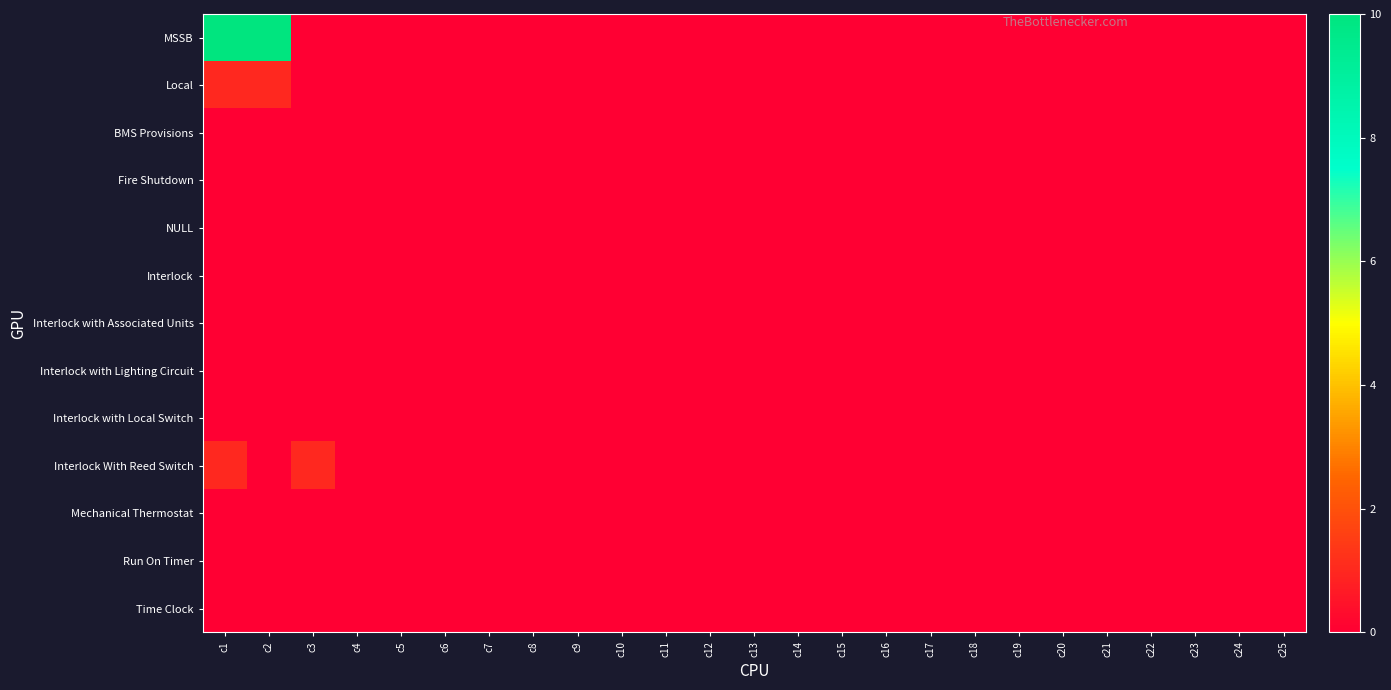

Rank the series by their maximum value, from highest to lowest.

MSSB, Local, Interlock With Reed Switch, BMS Provisions, Fire Shutdown, NULL, Interlock, Interlock with Associated Units, Interlock with Lighting Circuit, Interlock with Local Switch, Mechanical Thermostat, Run On Timer, Time Clock